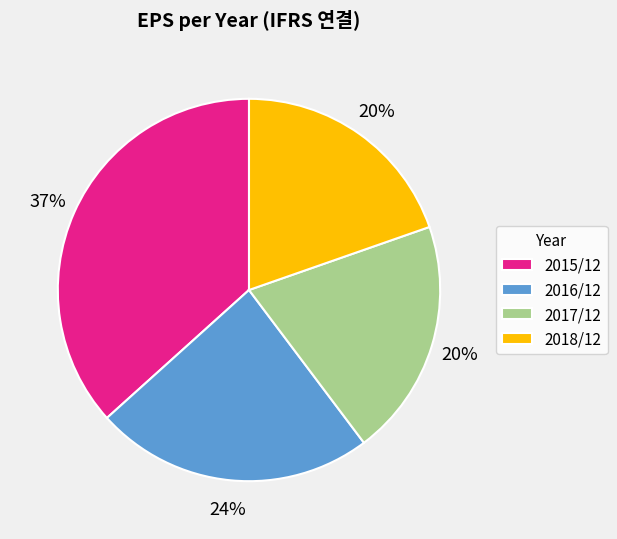

Do 2017/12 and 2016/12 together represent more than half of the pie?

No